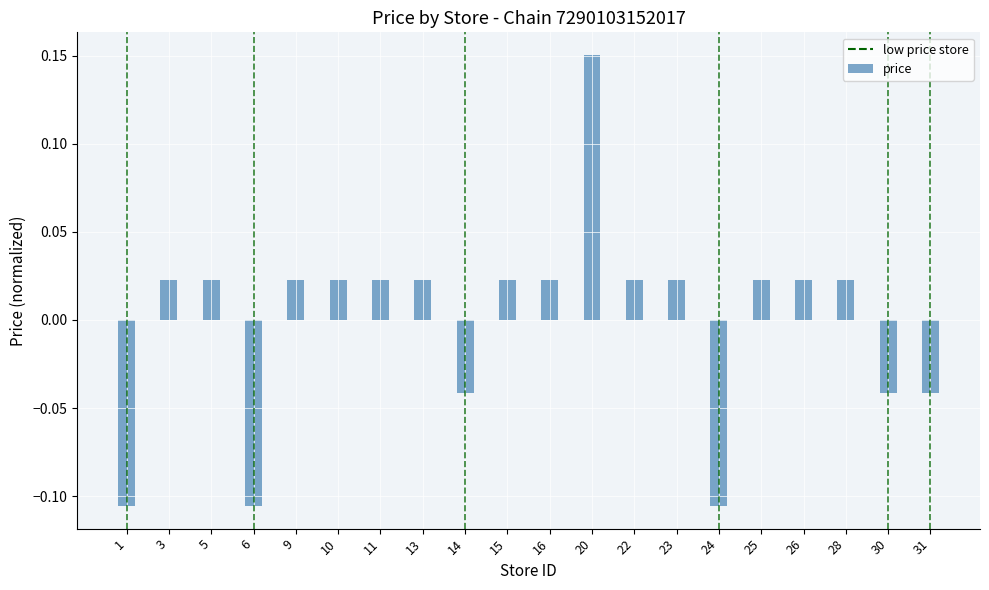

How many bars are there in total?

20